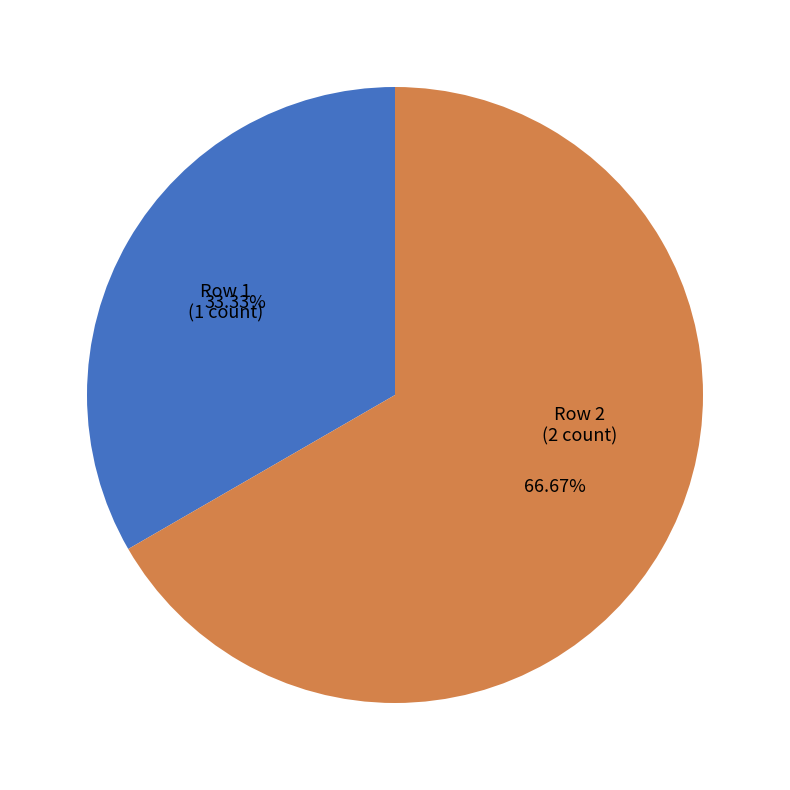

Approximately how many times larger is the value at Row 2 compared to Row 1?

2.0